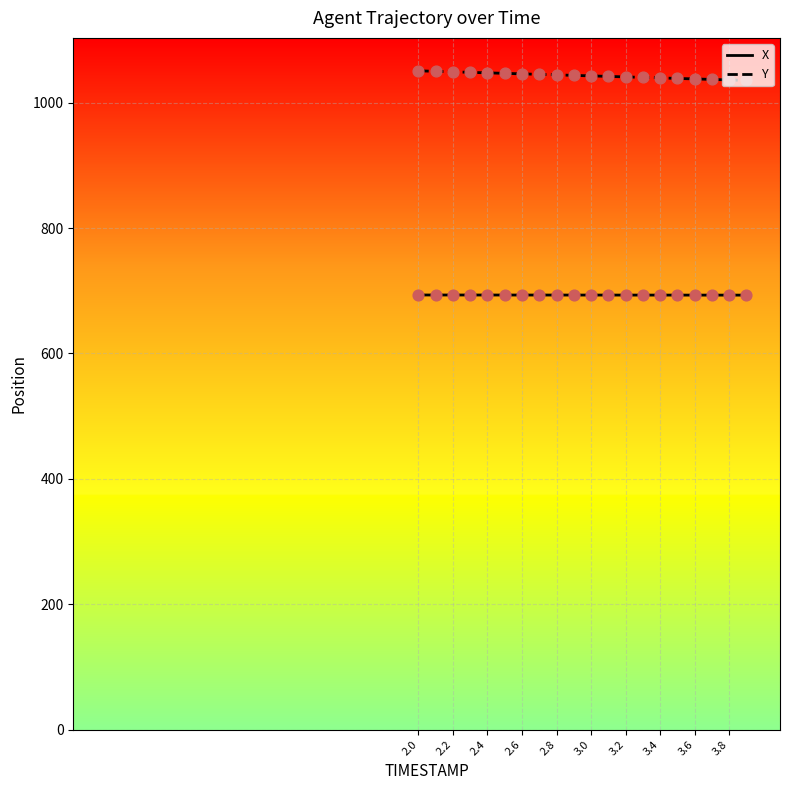

Which series has the largest total across all categories?

Y